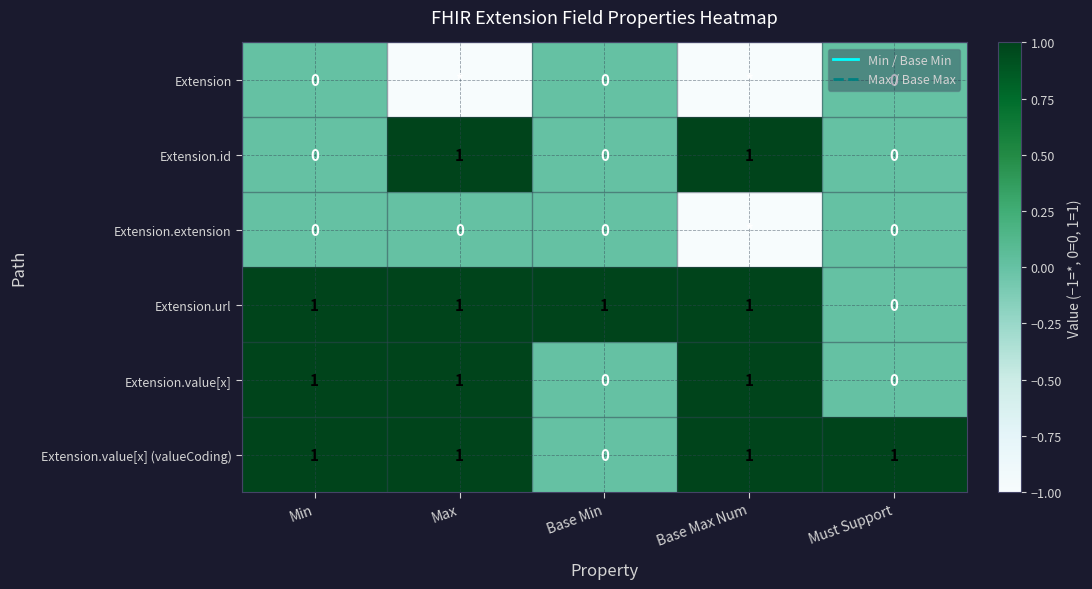

How many values in the Extension.url series are below 1?

1